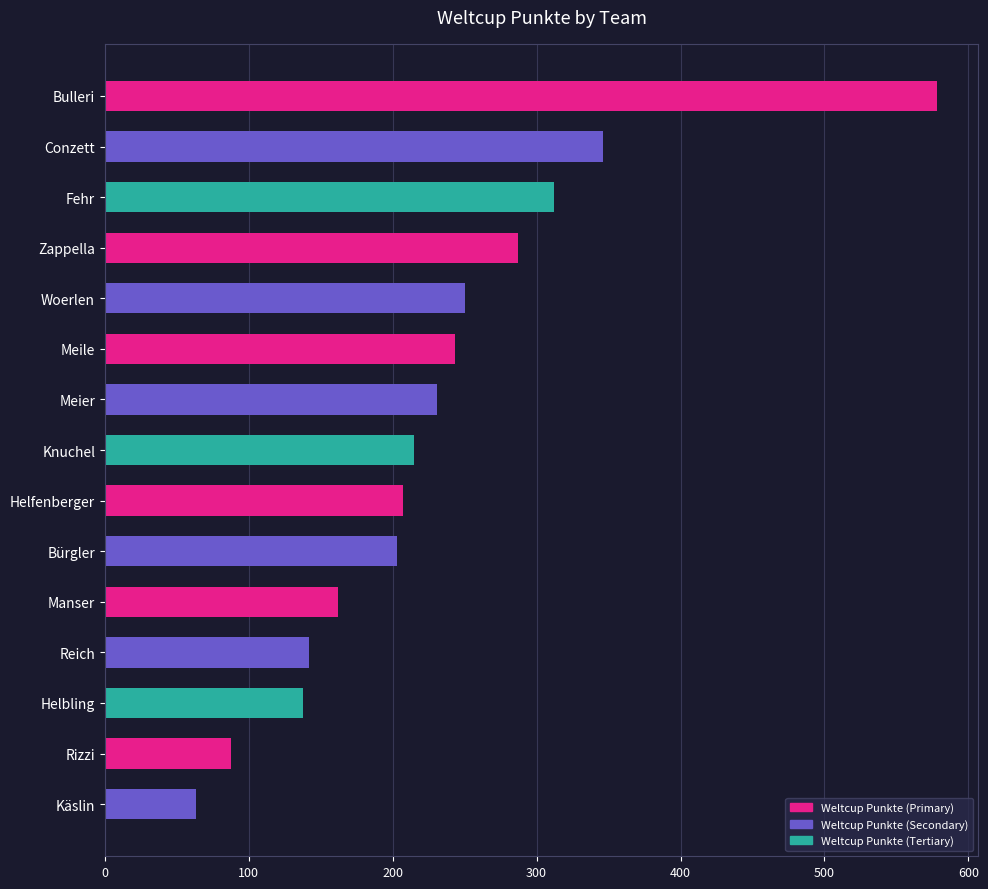

What is the difference between the maximum and minimum values?

515